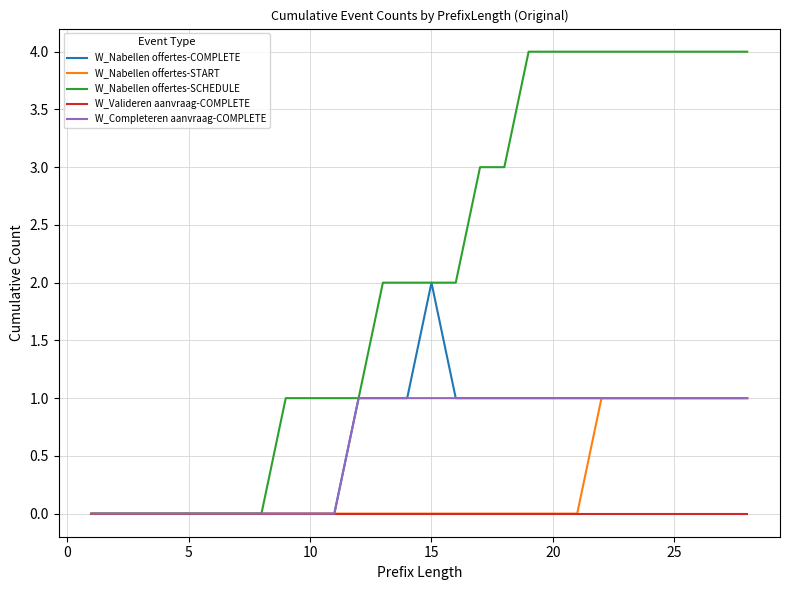

Which series has the largest total across all categories?

W_Nabellen offertes-SCHEDULE